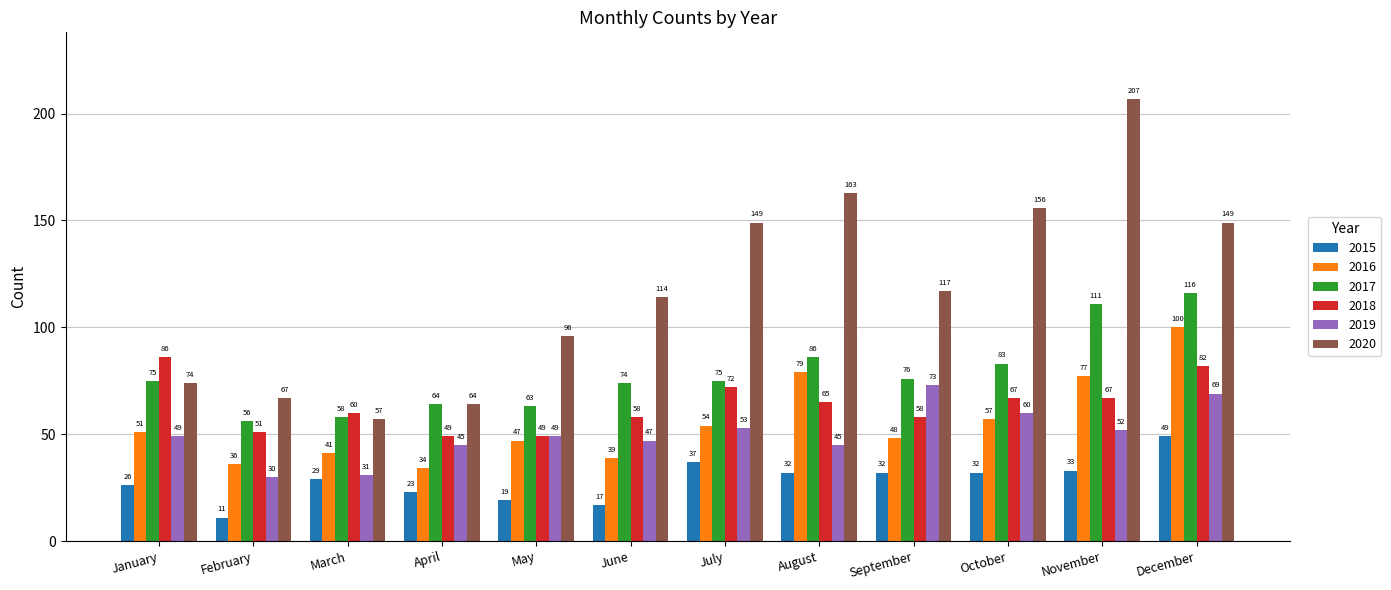

At how many categories does at least one series exceed 77?

9